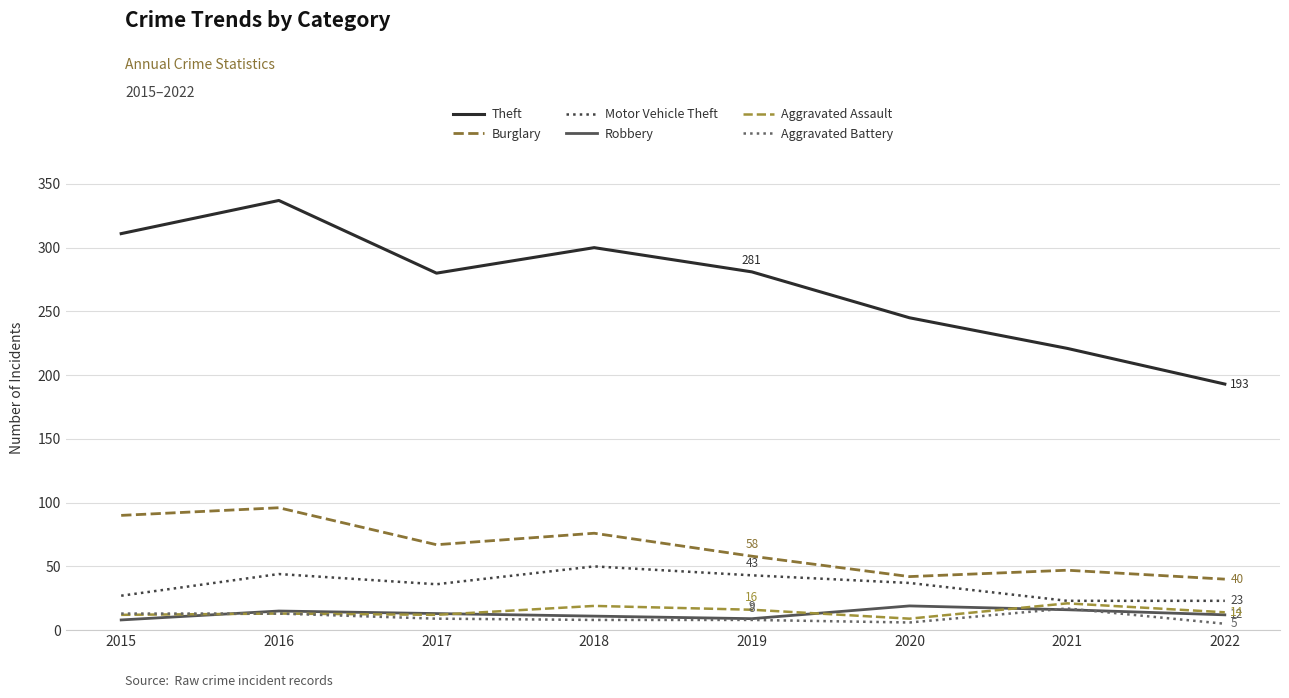

What is the value of the Aggravated Battery point at the 2nd from the left?

13